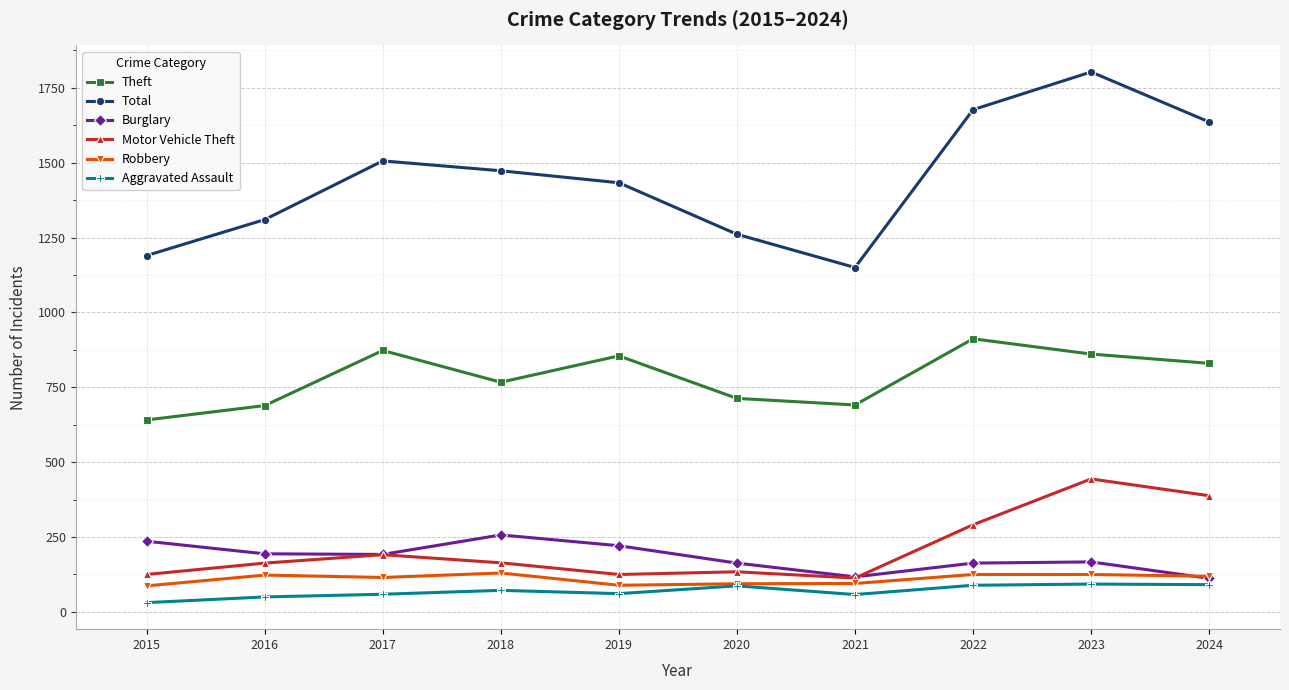

Where does the Burglary series first go above 192?

2015